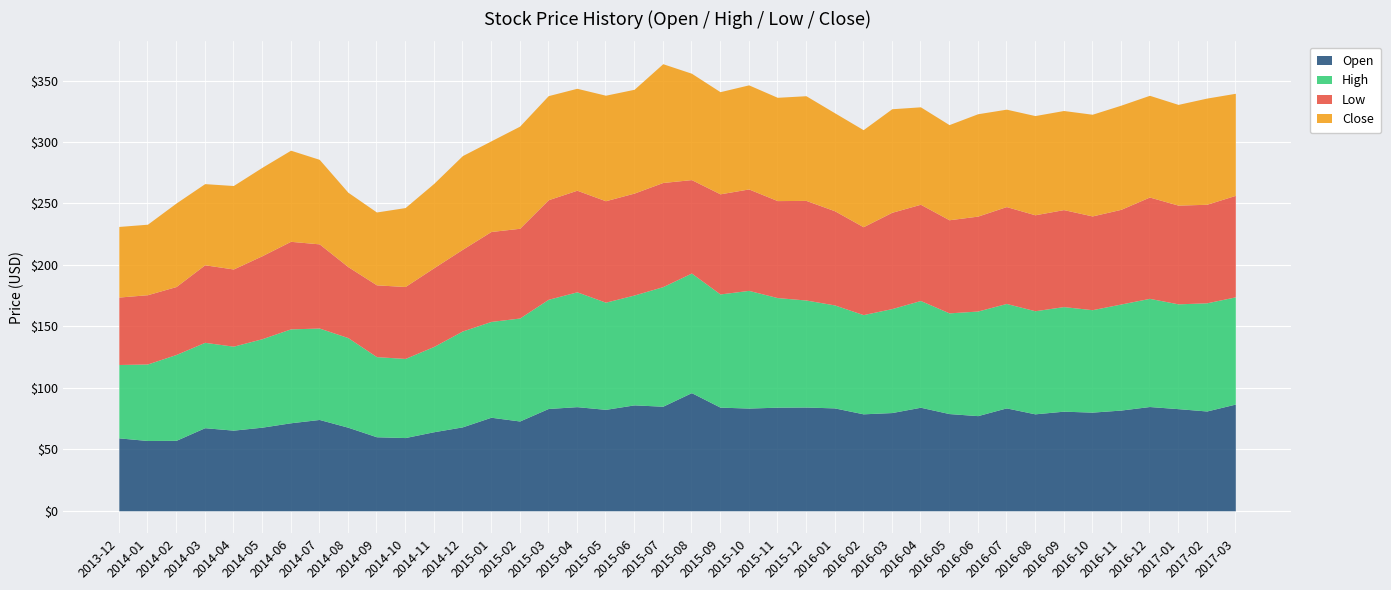

At which label does High reach its minimum?

2013-12